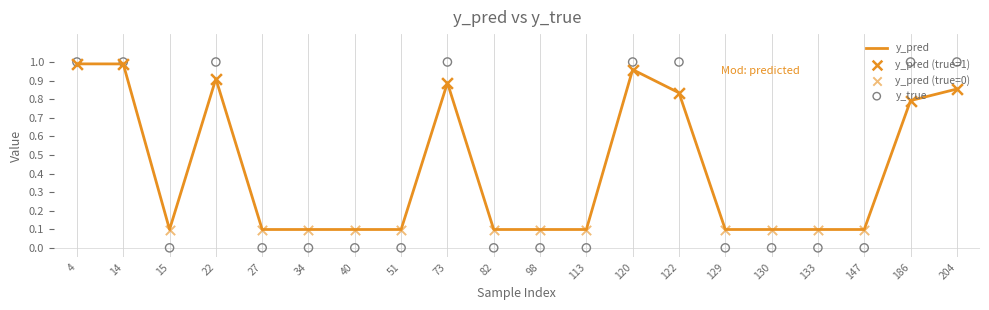

At how many categories does at least one series exceed 0?

20